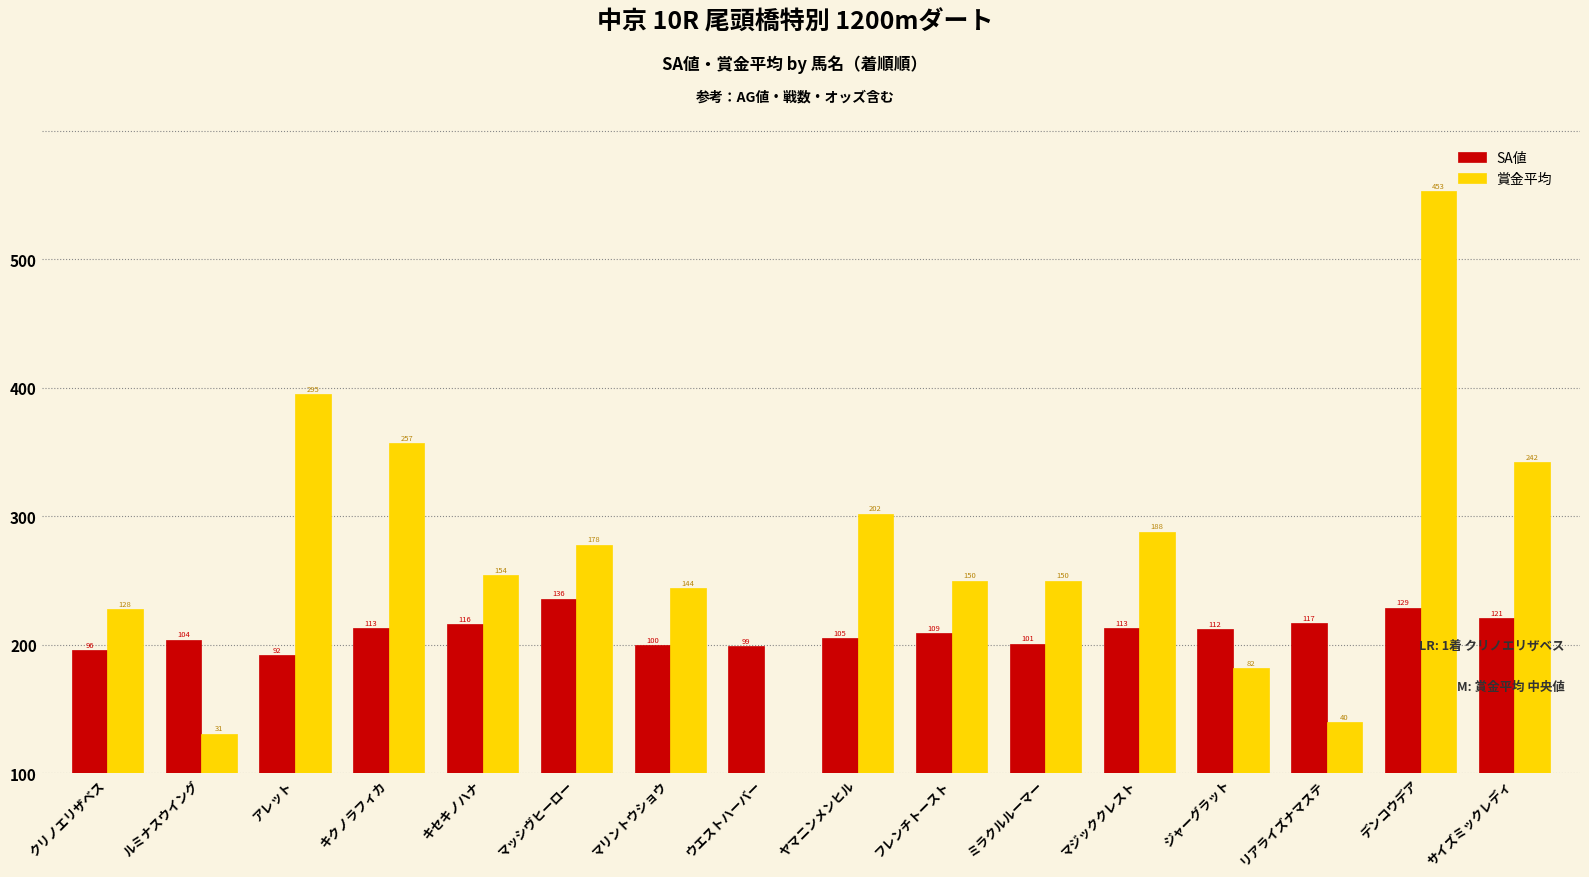

The 賞金平均 series shows 245 at マッシヴヒーロー. True or false?

False